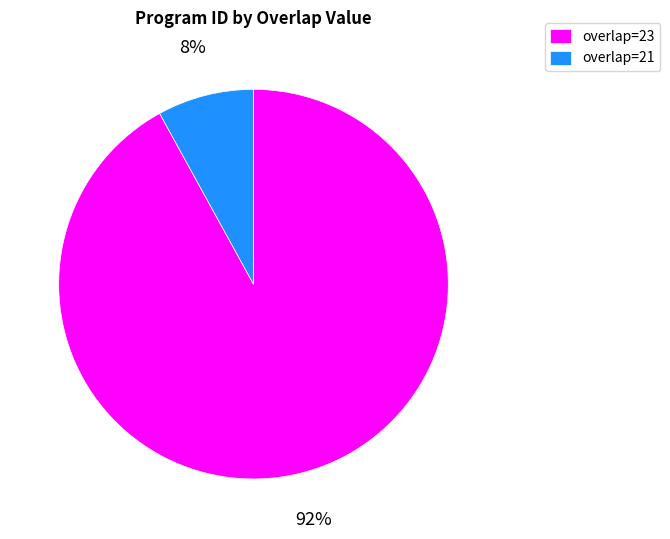

What is the majority slice?

overlap=23